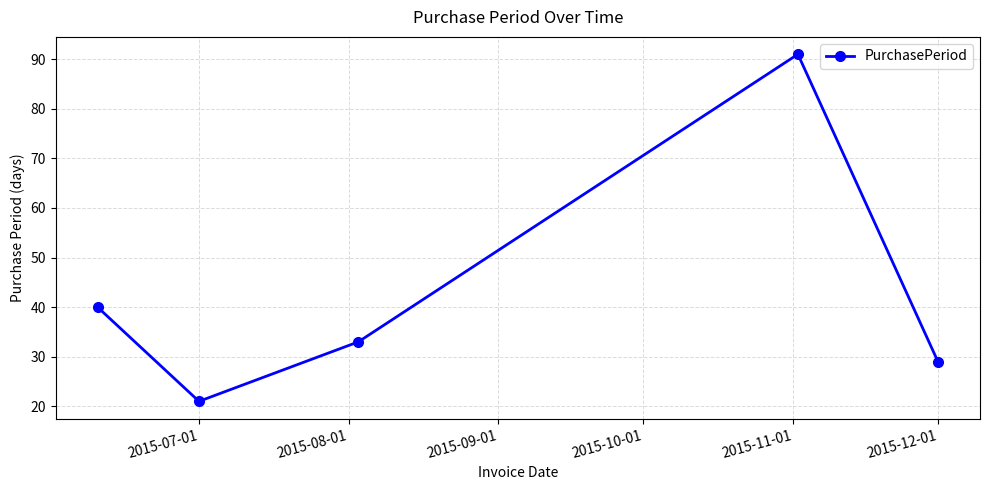

Reading right to left, extract all data points from this chart.

29	91	33	21	40